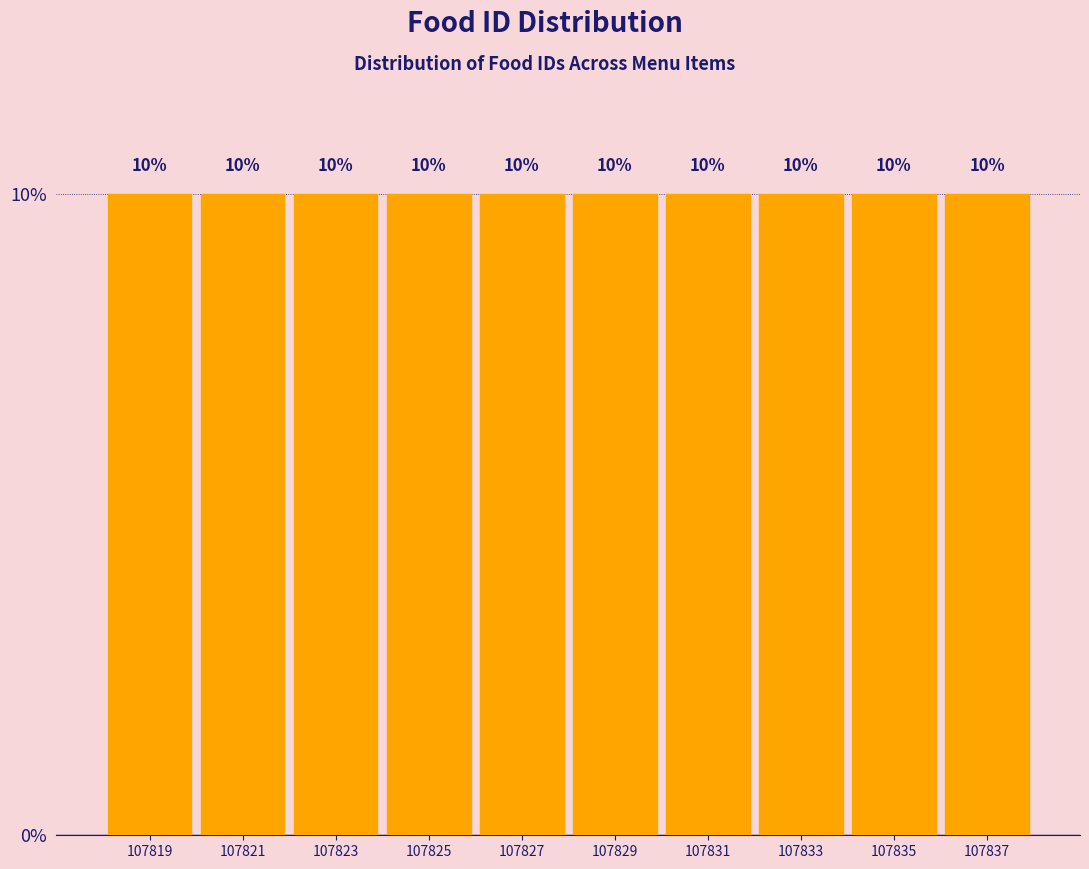

Reading left to right, list every bar in this chart as the range it spans on the x-axis followed by its height.

107818 to 107820: 10
107820 to 107822: 10
107822 to 107824: 10
107824 to 107826: 10
107826 to 107828: 10
107828 to 107830: 10
107830 to 107832: 10
107832 to 107834: 10
107834 to 107836: 10
107836 to 107838: 10